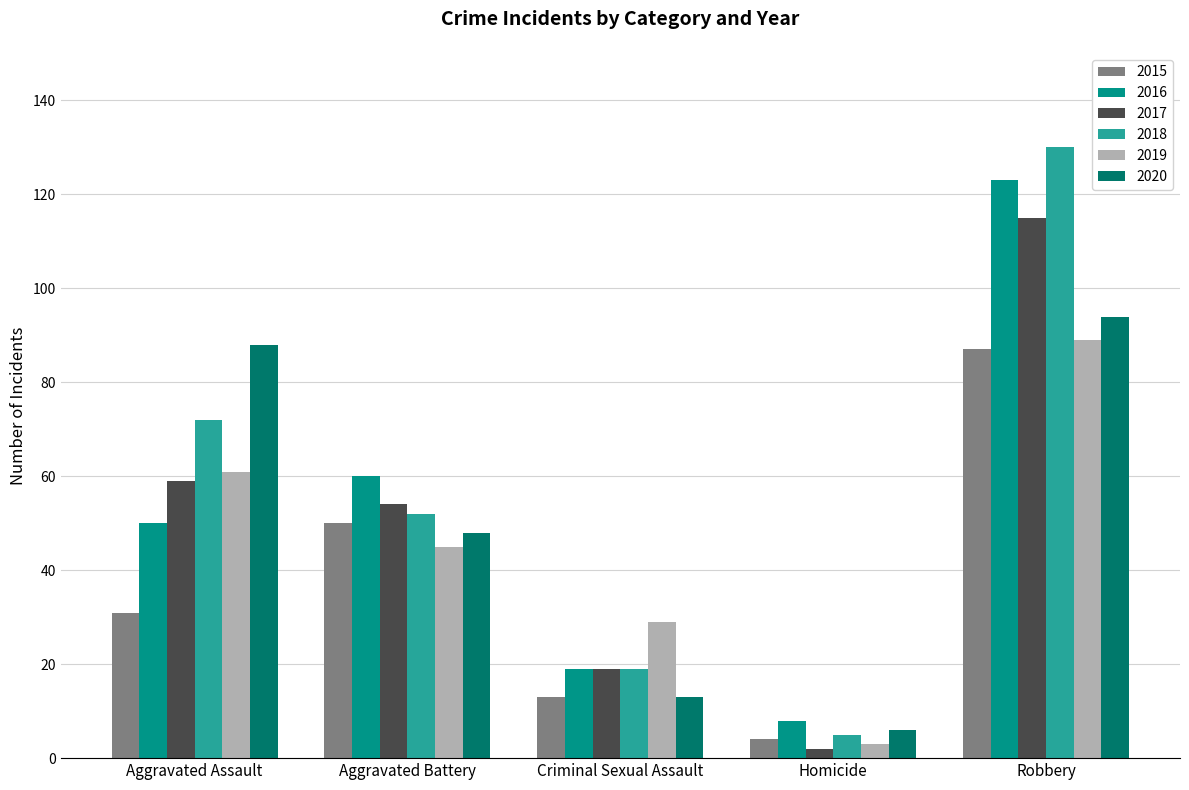

The value of 2017 at Criminal Sexual Assault is 19. True or false?

True